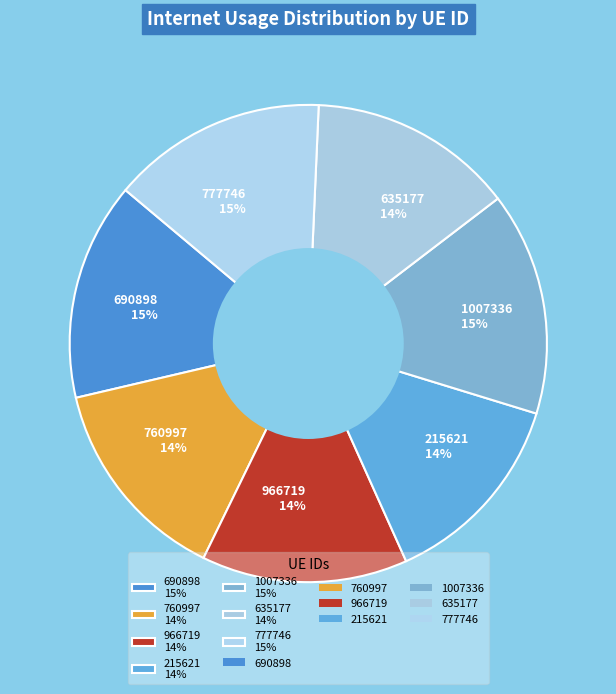

Between 690898 15% and 635177 14%, which is larger?

690898 15%